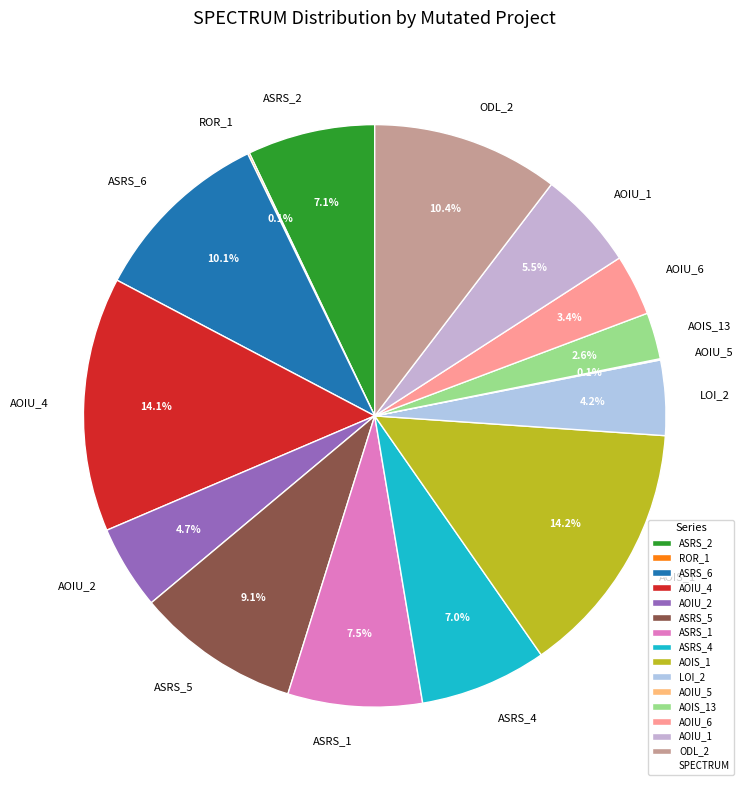

Approximately how many times larger is the value at AOIU_2 compared to AOIU_6?

1.4